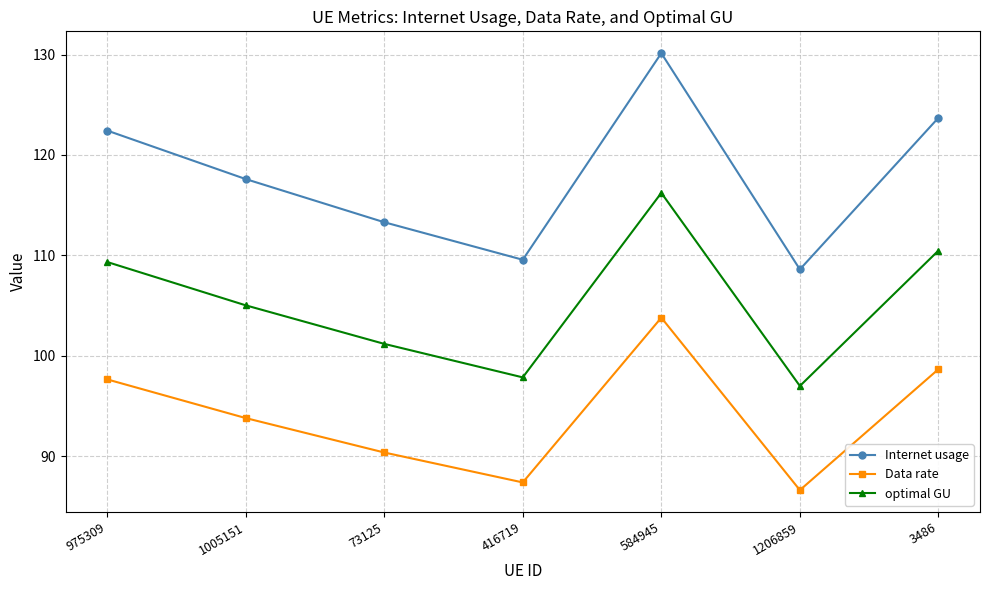

In Data rate, how many points are lower than both neighbors (excluding endpoints)?

2